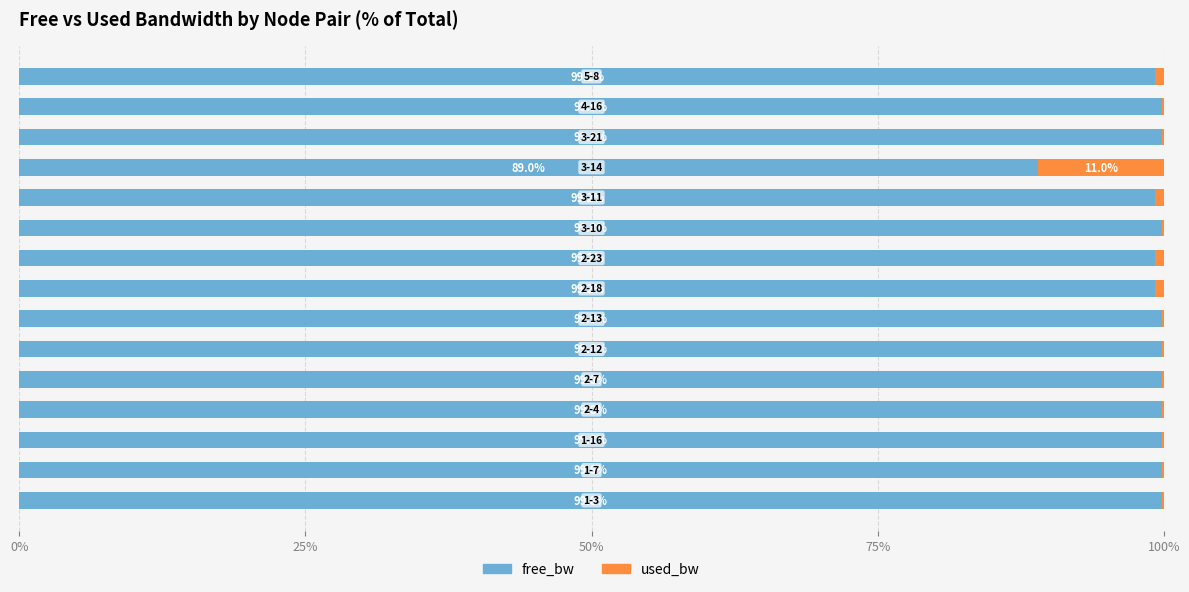

What is the highest value of the free_bw series?

99.9